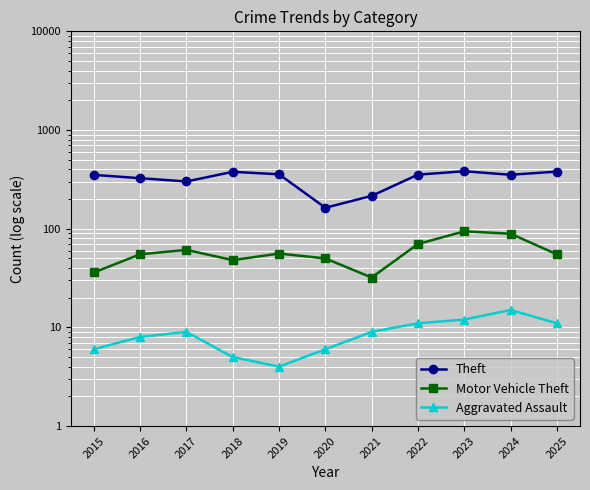

At which category is the sum across all series the highest?

2023